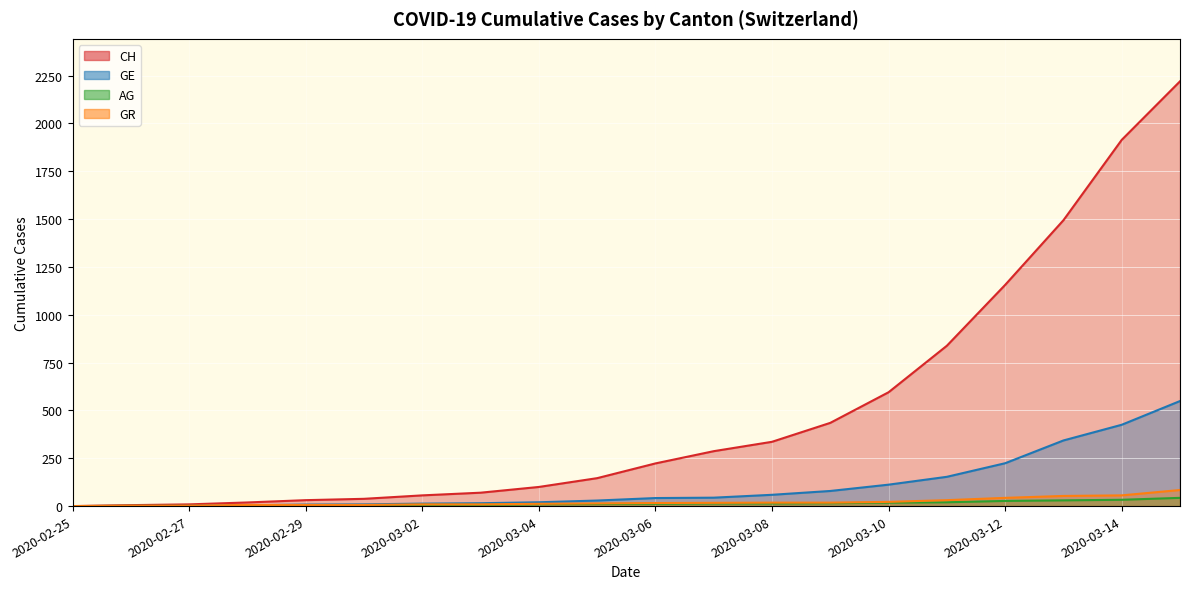

Reading right to left, extract all data points from this chart.

CH: 2220	1914	1494	1156	838	595	435	336	287	223	146	100	70	56	38	31	19	9	5	0
GE: 549	425	343	224	153	112	79	59	44	42	29	20	15	13	9	8	4	1	1	0
AG: 43	33	30	27	20	18	15	14	14	12	11	10	7	7	4	3	1	1	1	0
GR: 84	56	53	43	31	22	18	18	17	16	14	12	9	9	6	6	6	2	2	0